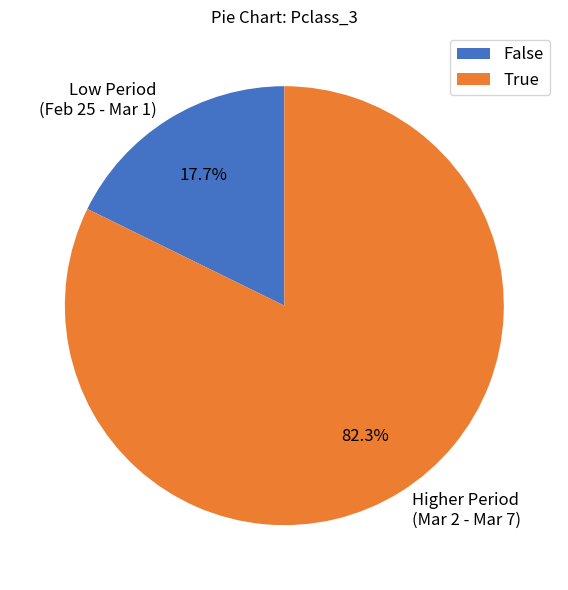

What is the total percentage of Low Period (Feb 25 - Mar 1) and Higher Period (Mar 2 - Mar 7)?

100.0%